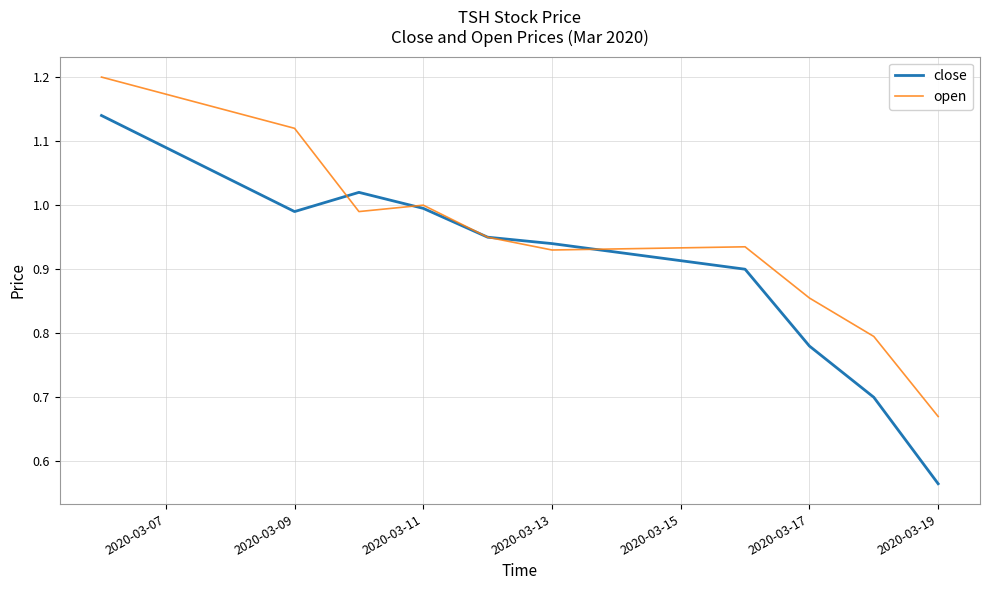

Which series has the largest range (max minus min)?

close